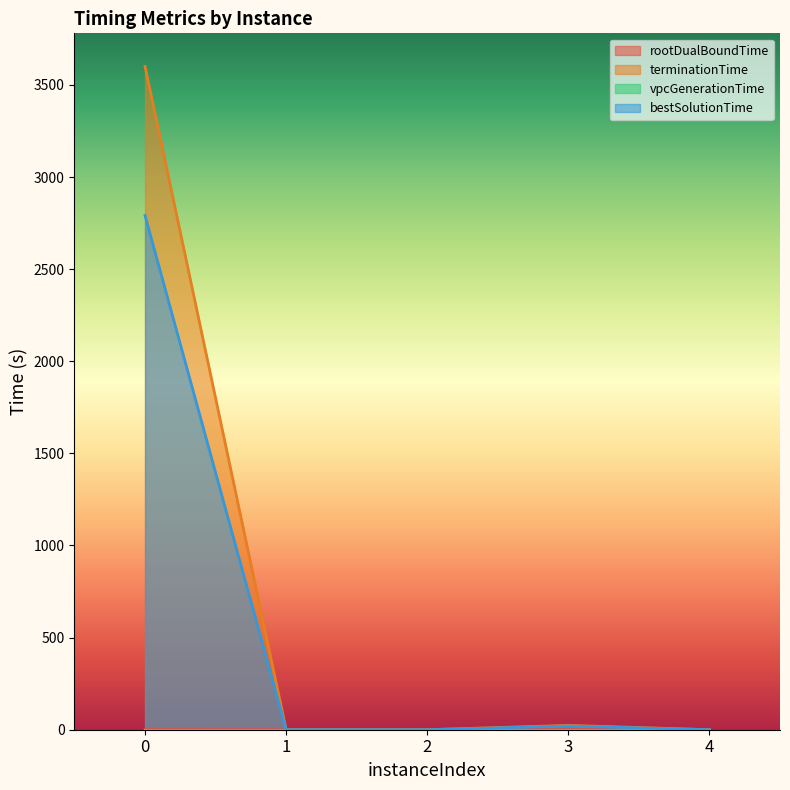

Reading left to right, extract all data points from this chart.

rootDualBoundTime: 0.4	0.1	0.0	0.4	0.0
terminationTime: 3600.0	0.1	0.0	23.7	0.0
vpcGenerationTime: 0.0	0.0	0.0	0.0	0.0
bestSolutionTime: 2790.7	0.0	0.0	20.2	0.0